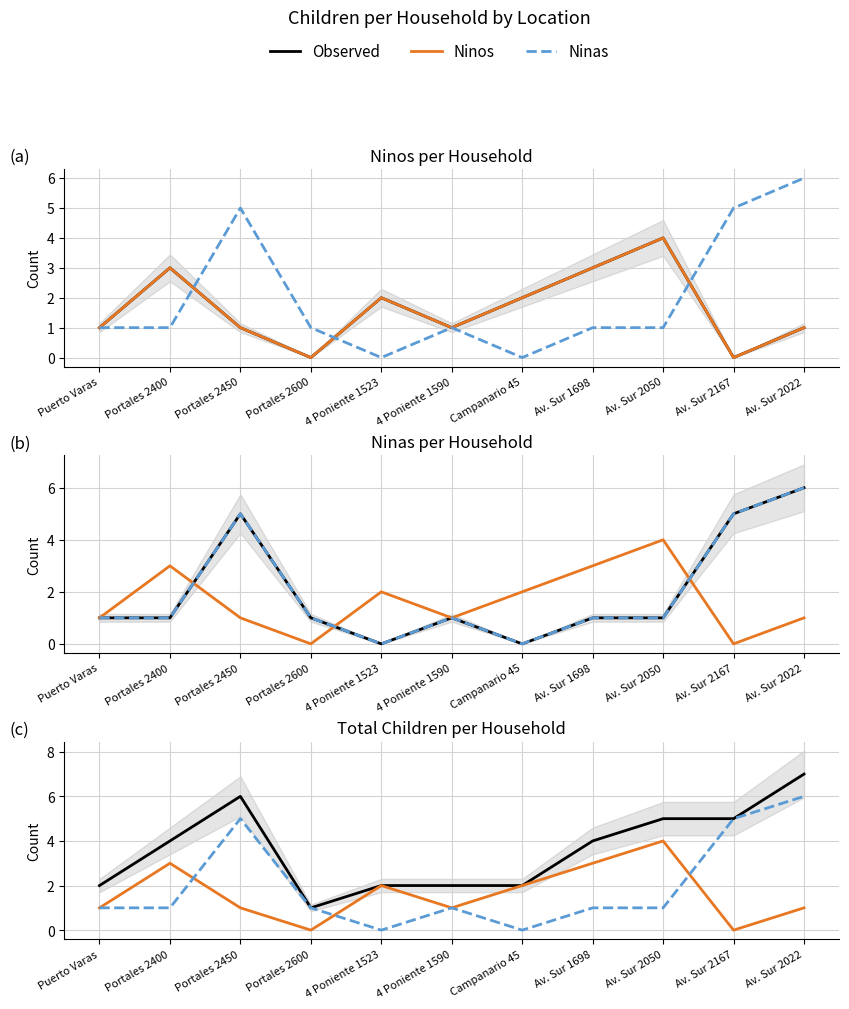

Which has a higher value, Portales 2450 or Campanario 45?

Portales 2450